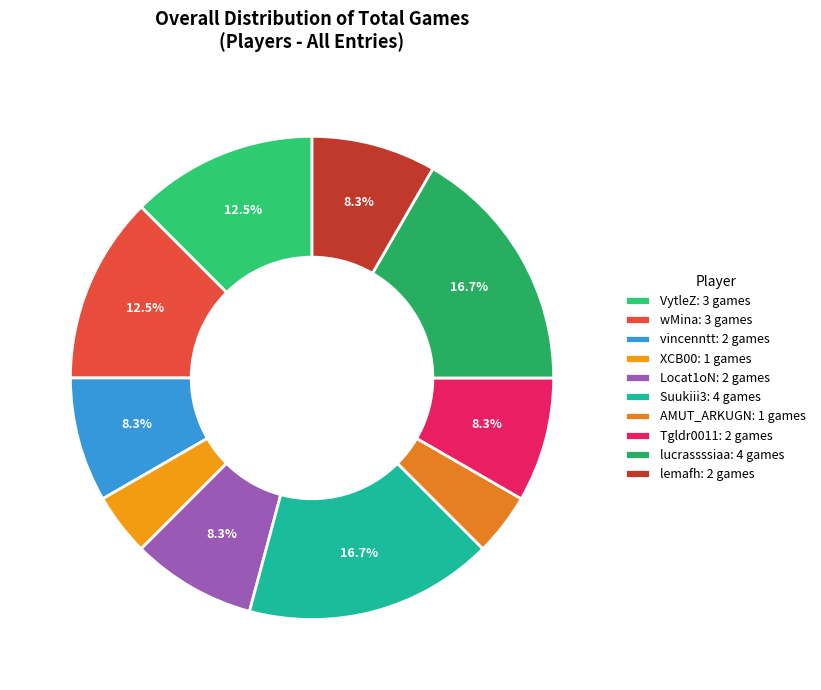

The Suukiii3 slice represents 17% of the pie. True or false?

True